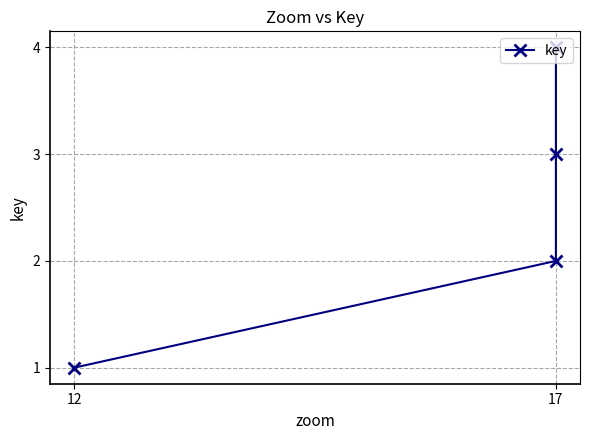

List the labels in order of value, smallest first.

12, 17, 17, 17